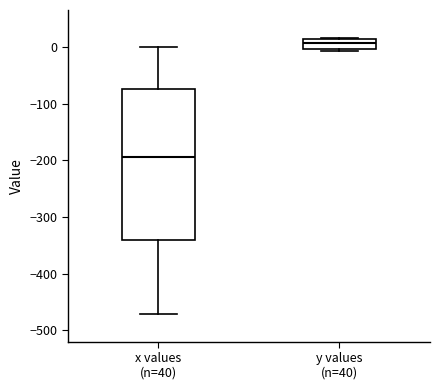

Comparing the boxes themselves (not the whiskers), which one is the tallest?

x values (n=40)